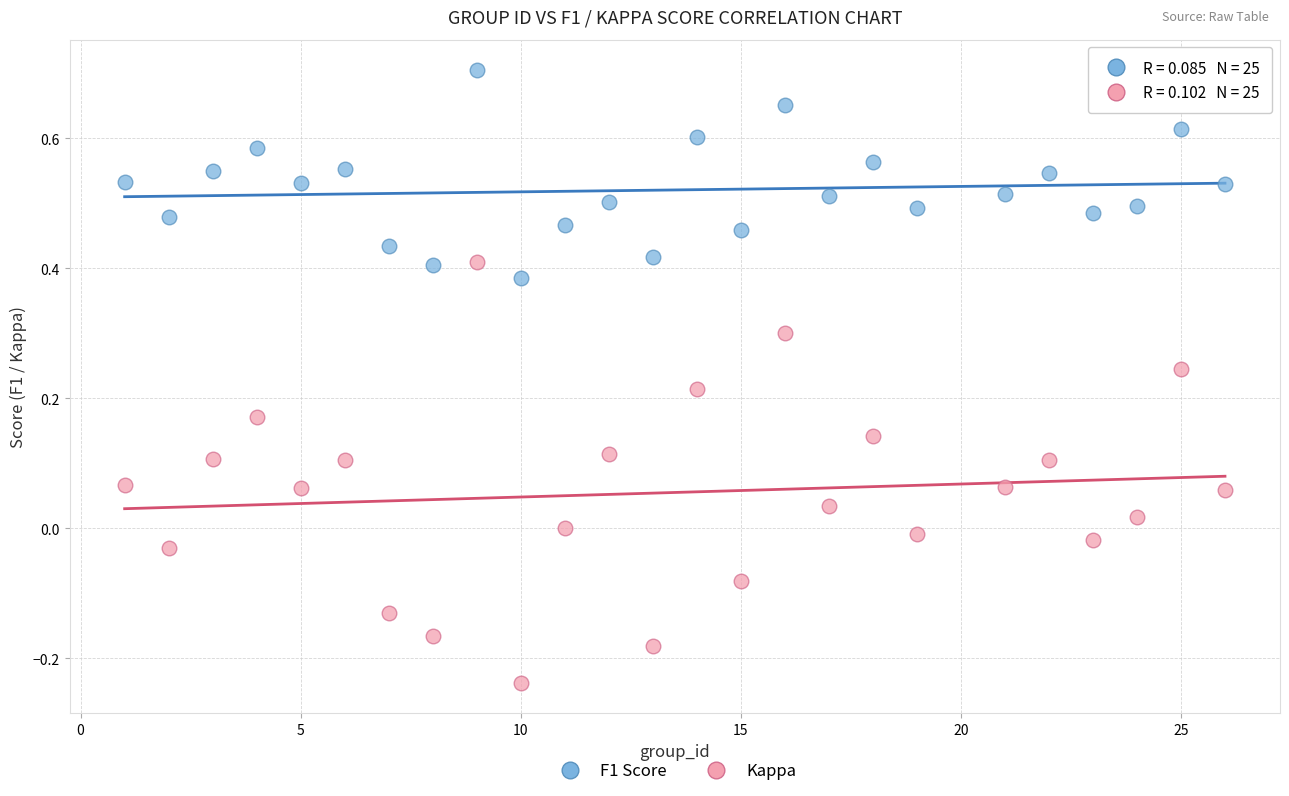

Across all data points, what is the range of X values (max minus min)?

25.0